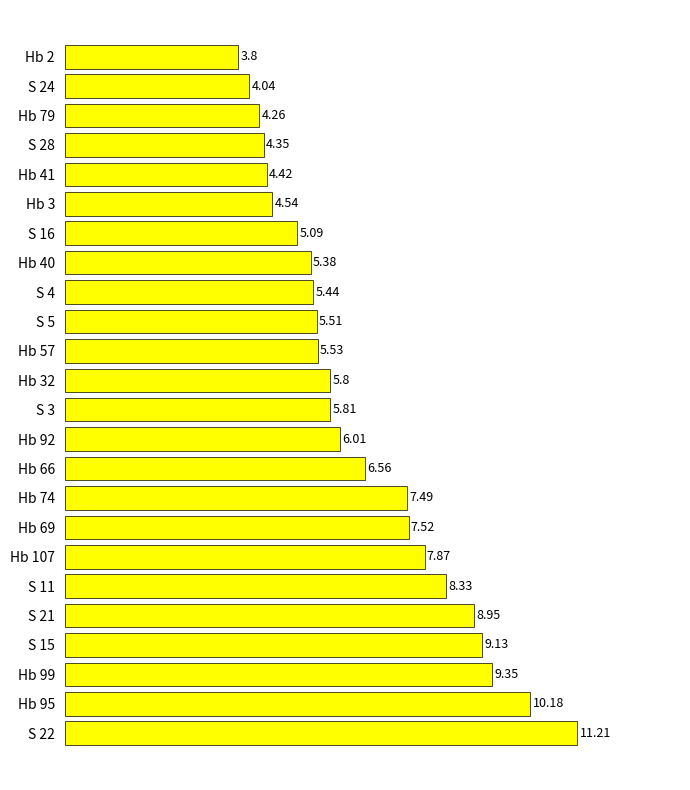

What is the difference between the second highest and second lowest values?

6.1